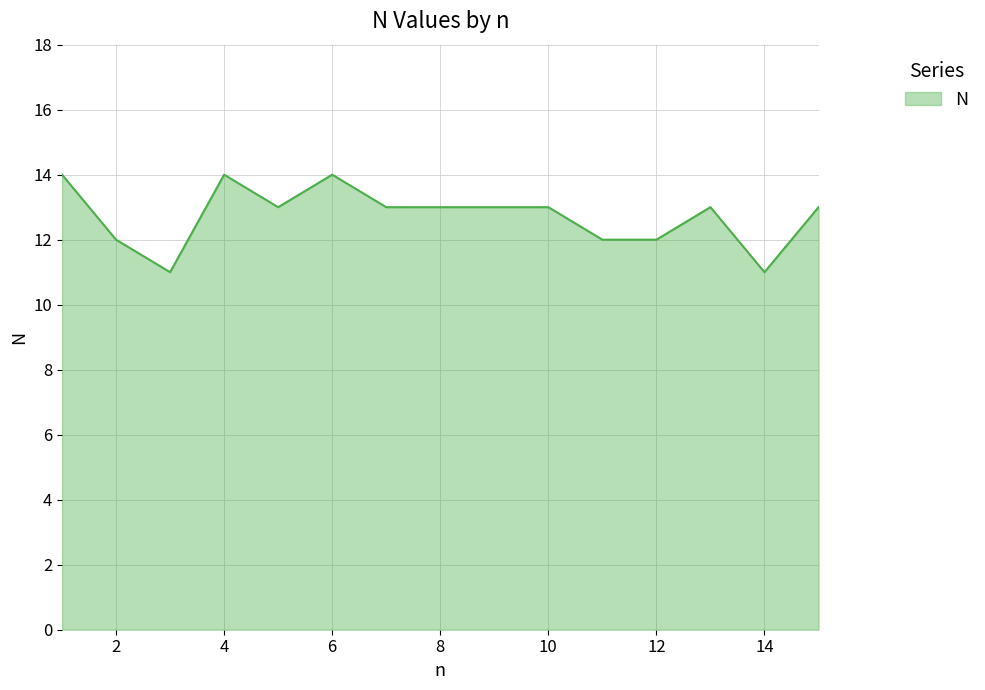

What is the minimum value shown in the chart?

11